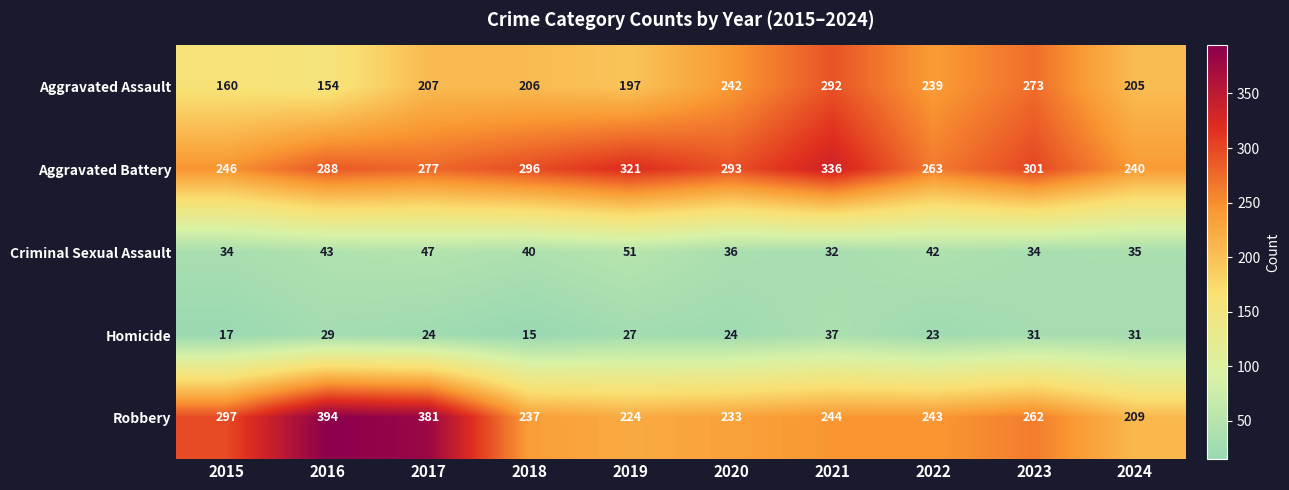

Is it true that Criminal Sexual Assault equals 36 at 2020?

True